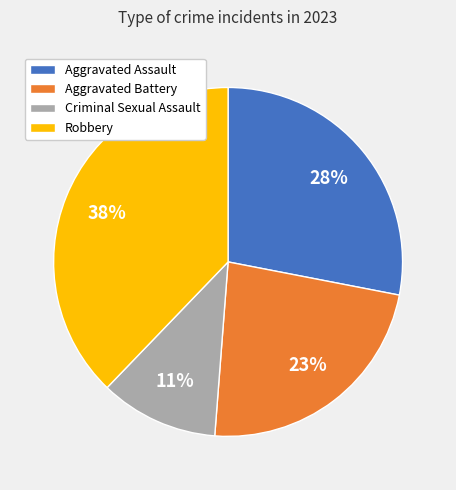

Which slice is the largest?

Robbery